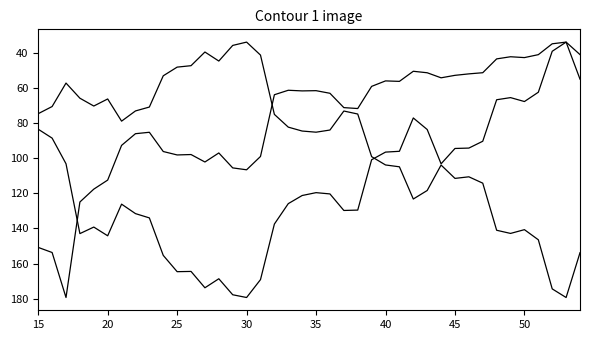

How many lines are shown in the chart?

3